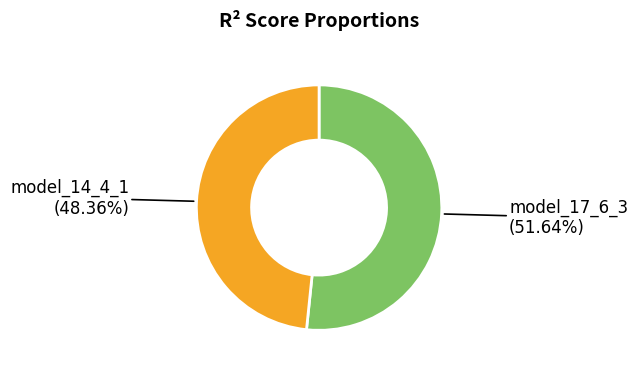

Is there a majority slice in this chart?

Yes